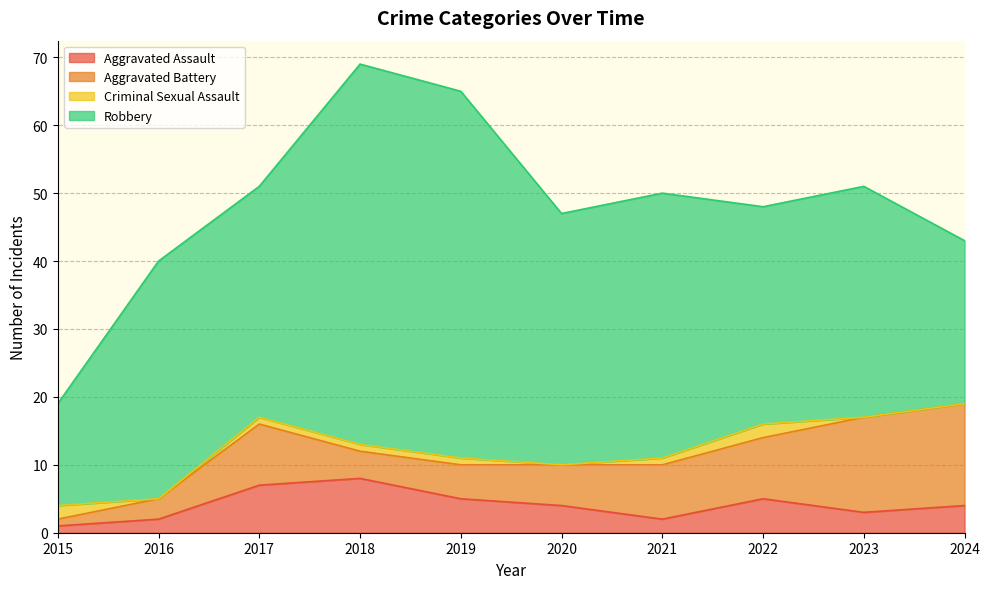

What is the average value of the Aggravated Assault series?

4